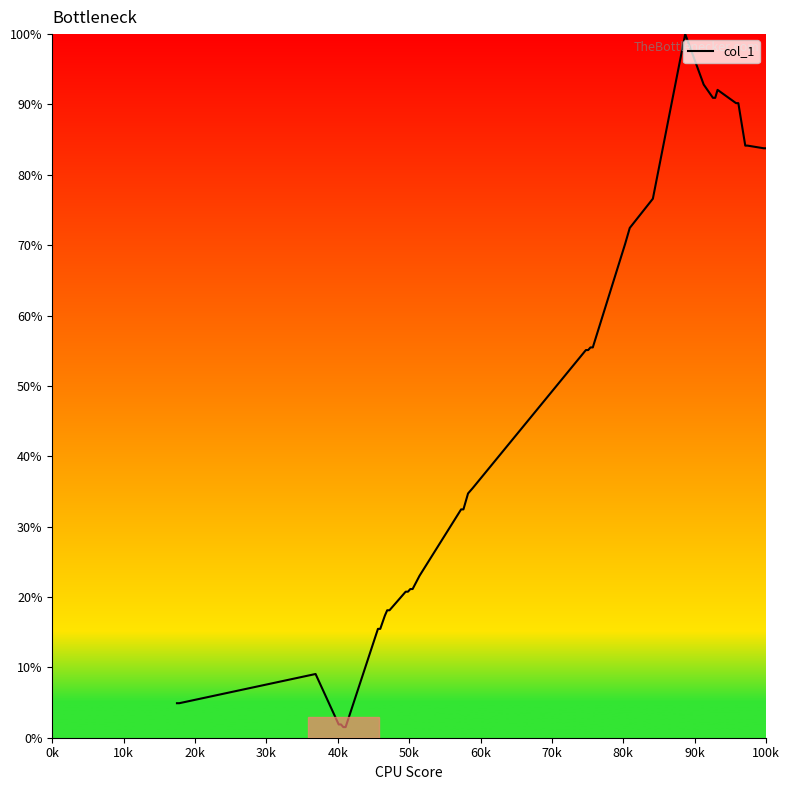

What is the greatest value displayed?

100.0